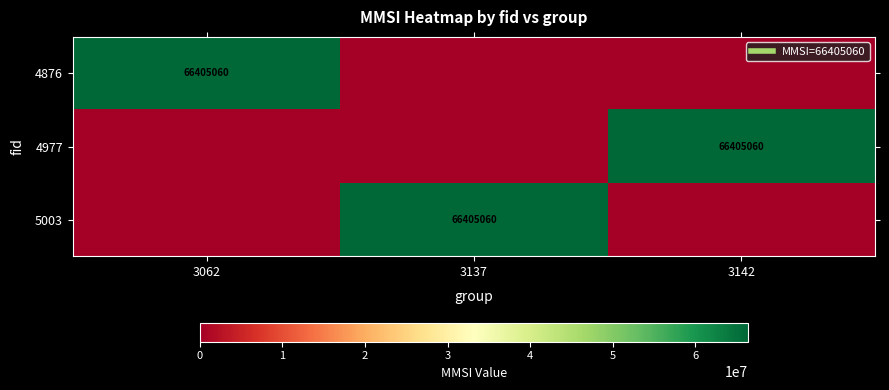

What is the difference between the highest and lowest values at 3062?

66405060